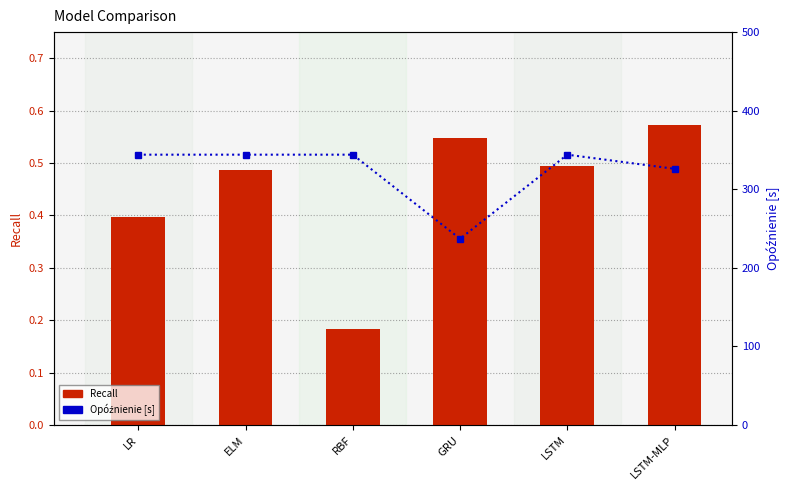

At which category is the sum across all series the highest?

LSTM